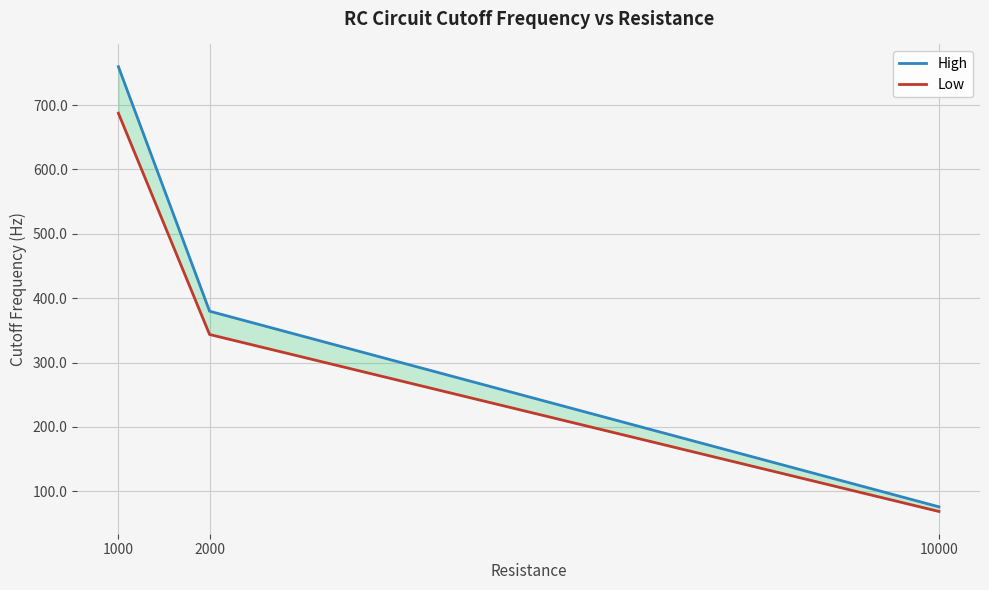

At which label is High closest to 417?

2000